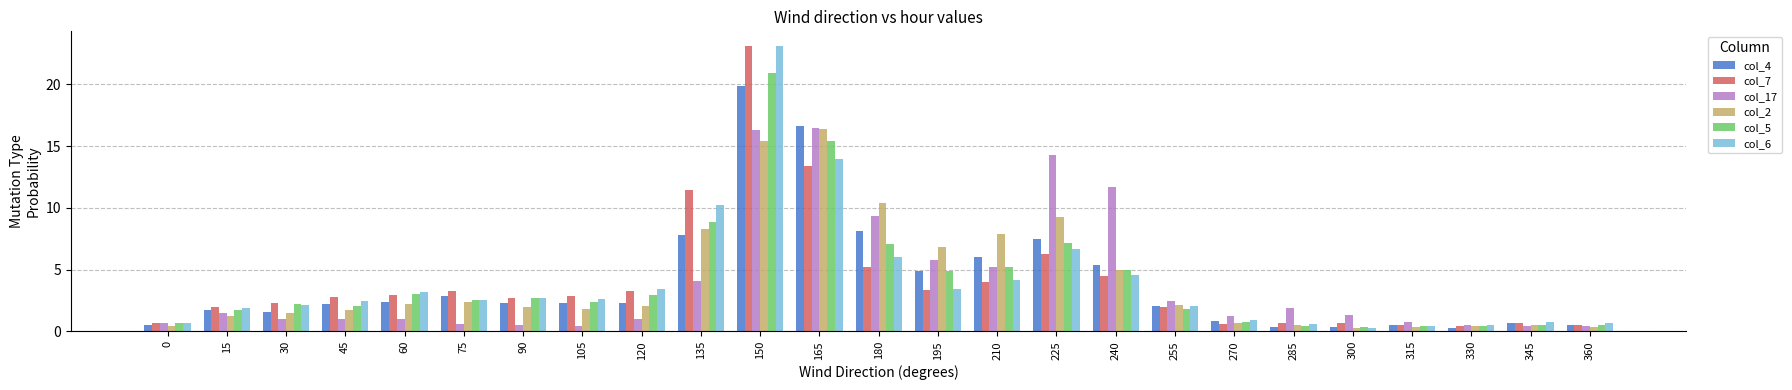

What is the spread (max minus min) of values at 195?

3.5